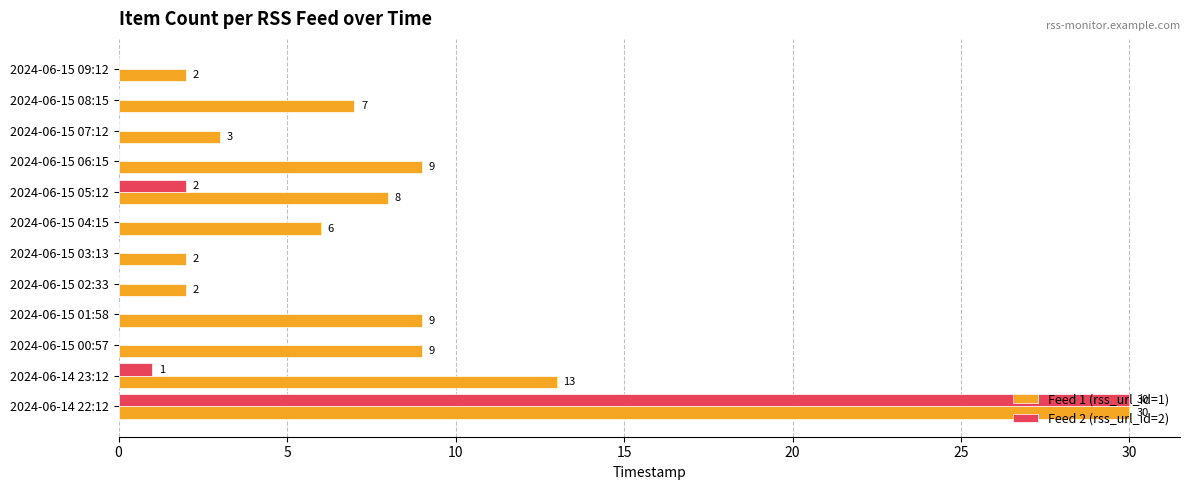

How many positive values does the Feed 2 (rss_url_id=2) series have?

3